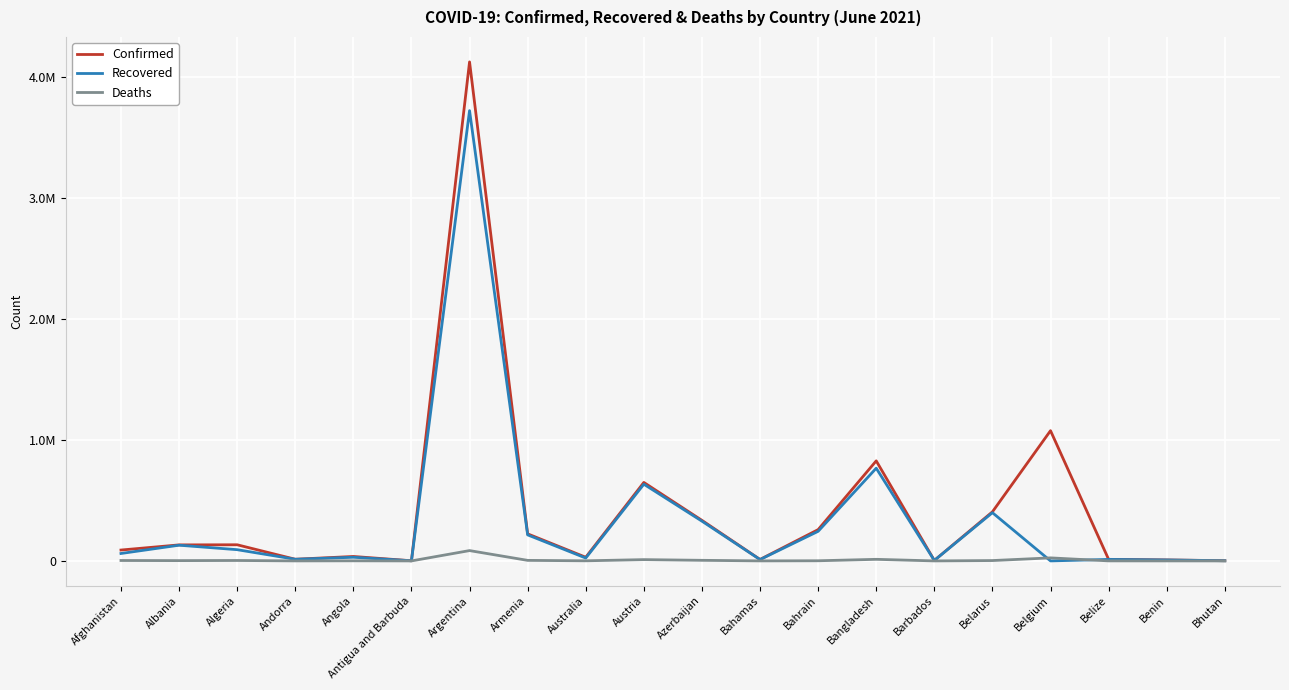

Does the chart display data point markers on the line(s)?

No